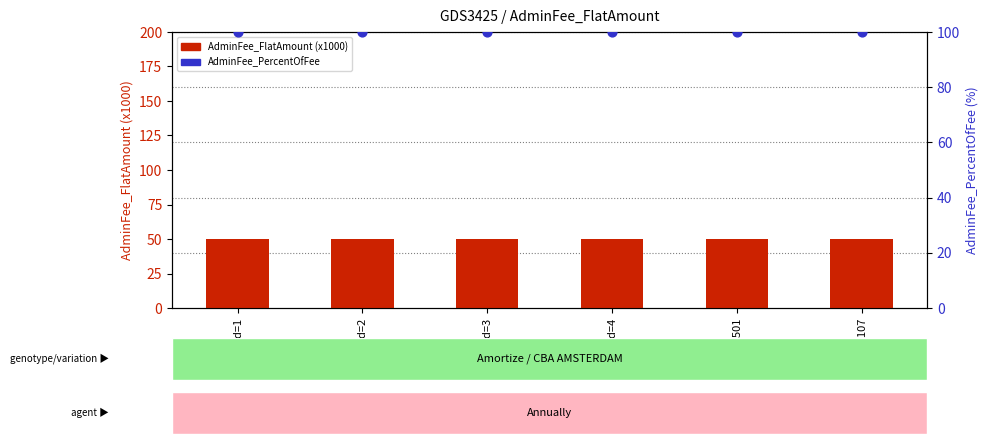

Which series reaches the maximum Y coordinate?

AdminFee_PercentOfFee